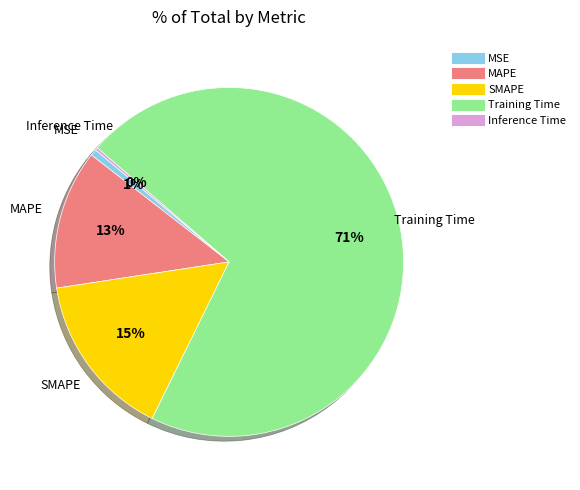

What is the largest slice in the pie chart?

Training Time